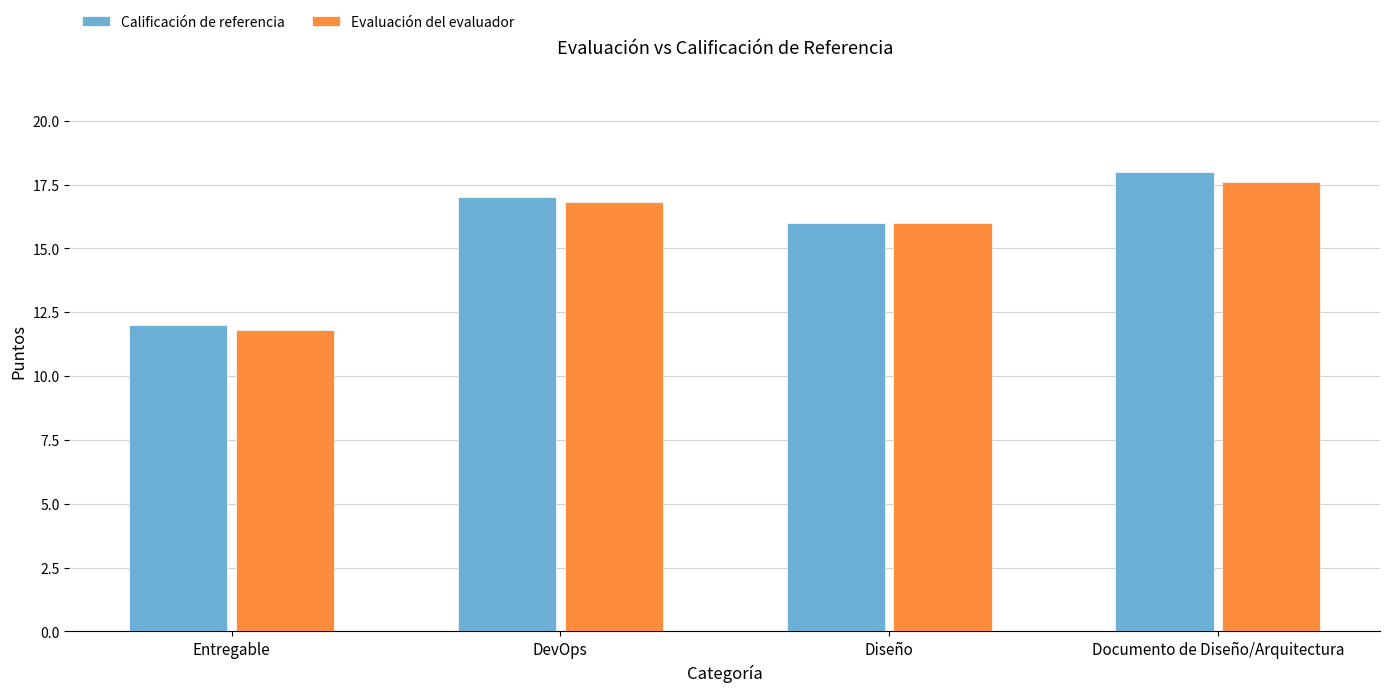

At which label is Calificación de referencia closest to 15?

Diseño